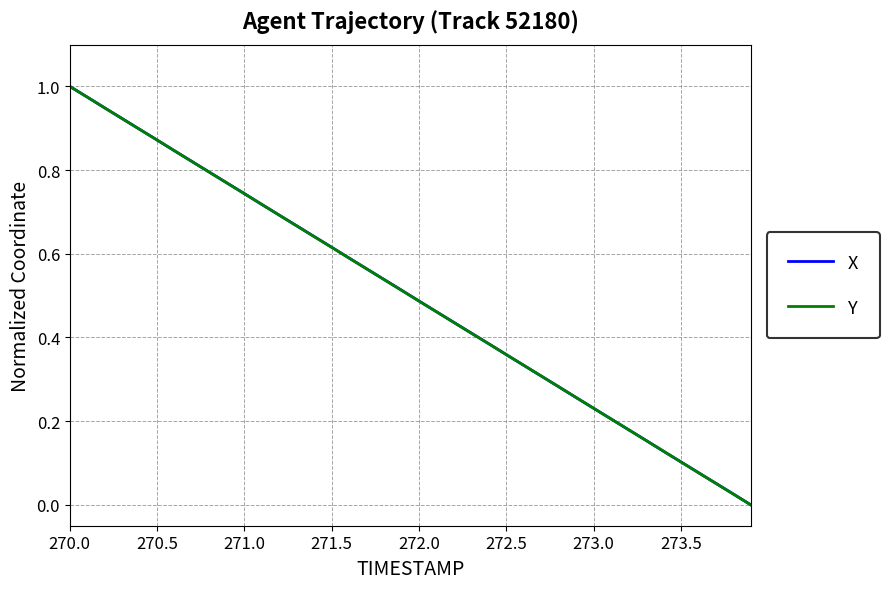

What are all the series names shown in the legend?

X, Y